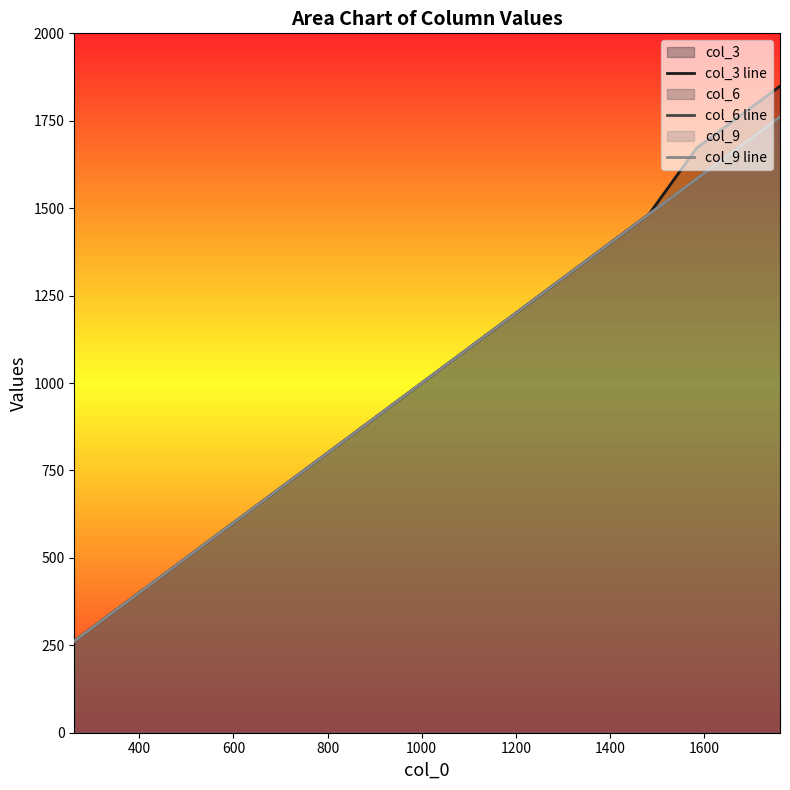

Is it true that col_6 line equals 925.0 at 1600?

False